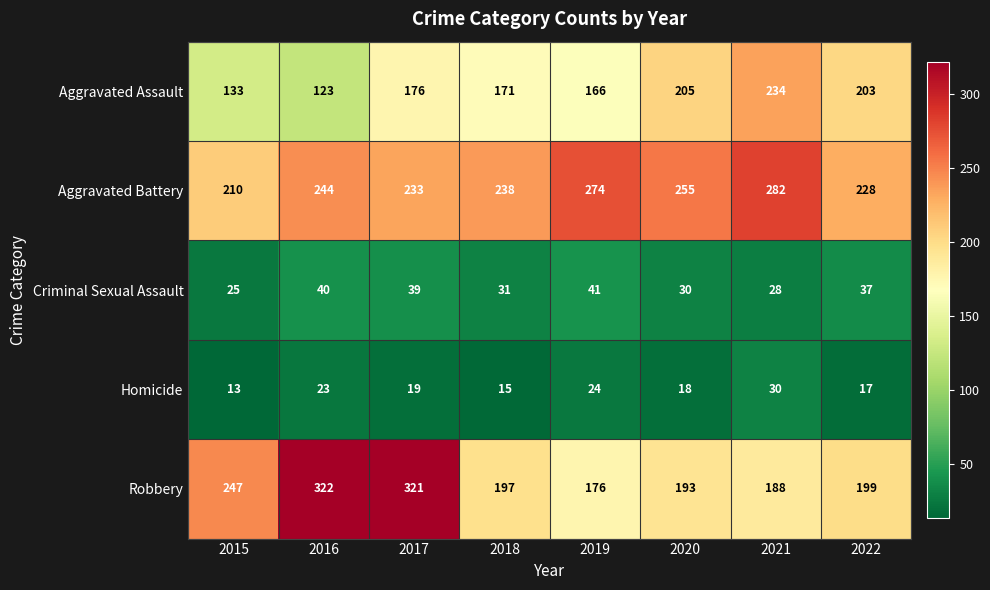

What is the total value across all series at 2019?

681